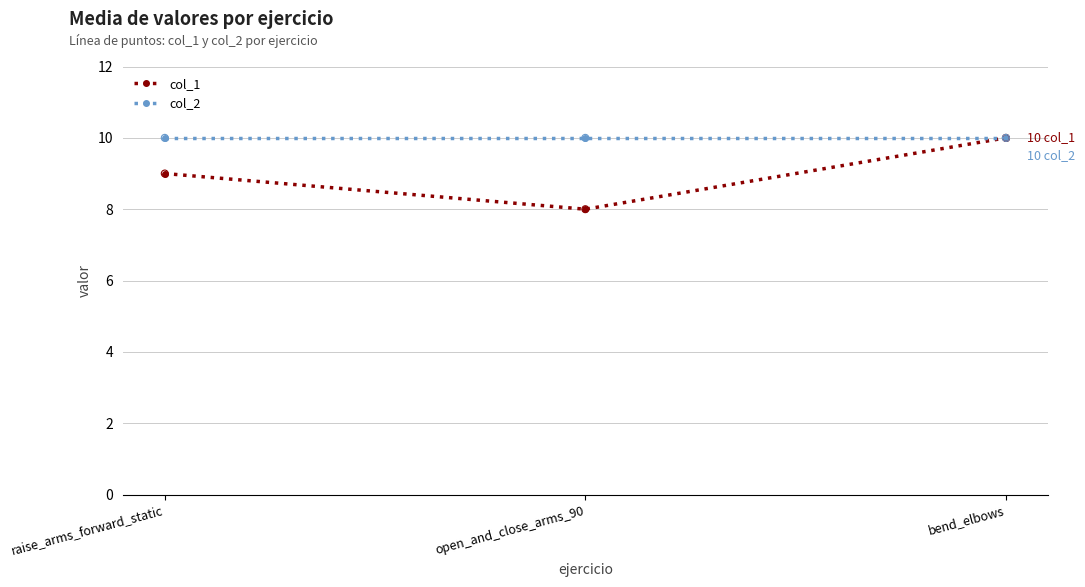

Which series changed the most between raise_arms_forward_static and bend_elbows?

col_1